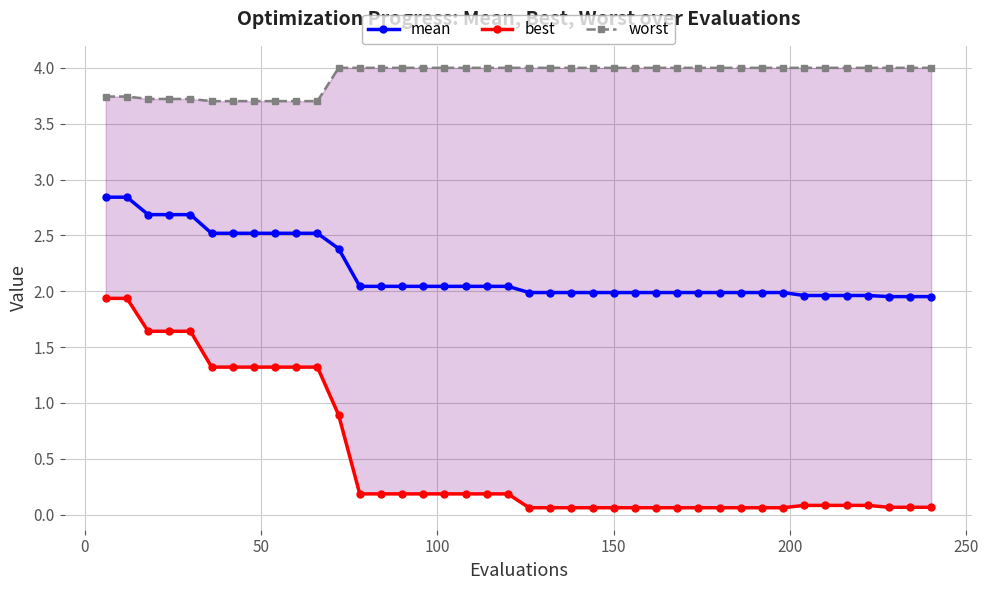

Rank the series by their maximum value, from highest to lowest.

worst, mean, best